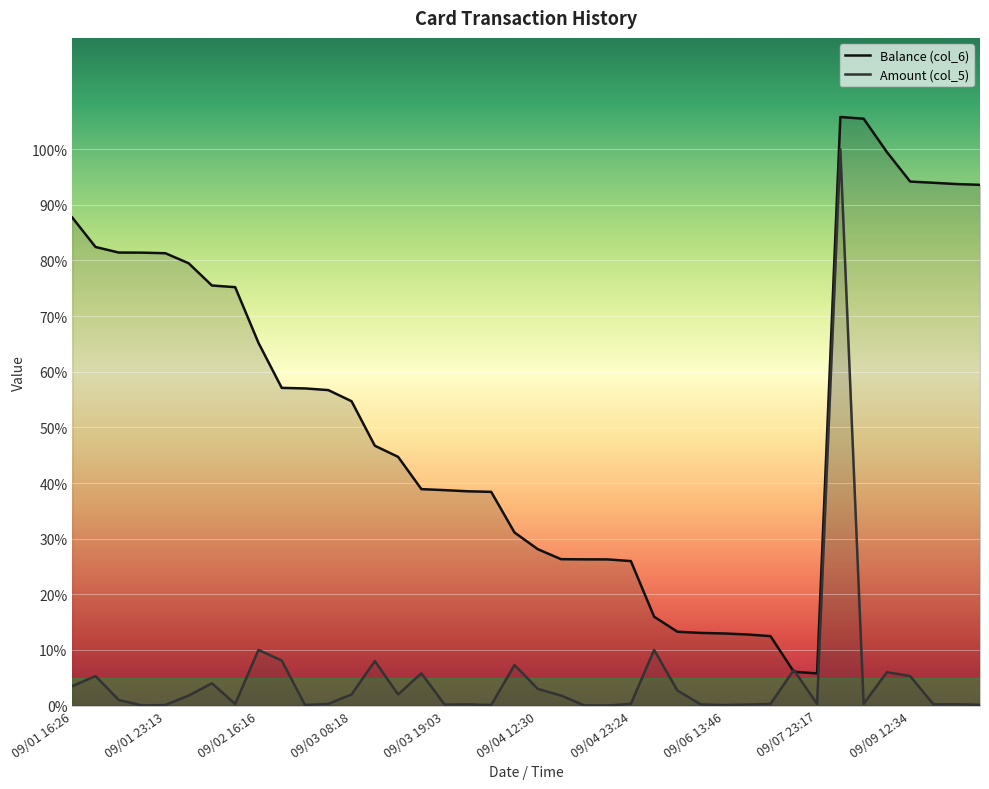

True or false: Amount (col_5) has more than 2 points higher than both neighbors.

True